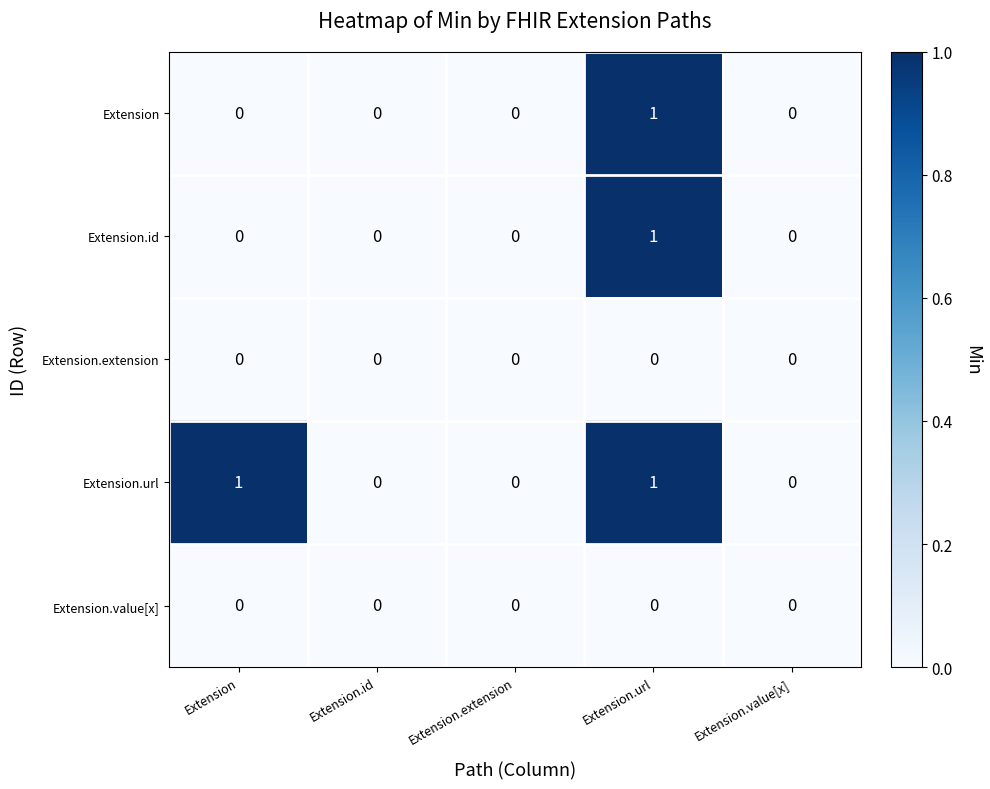

The value of Extension at Extension is 0. True or false?

True